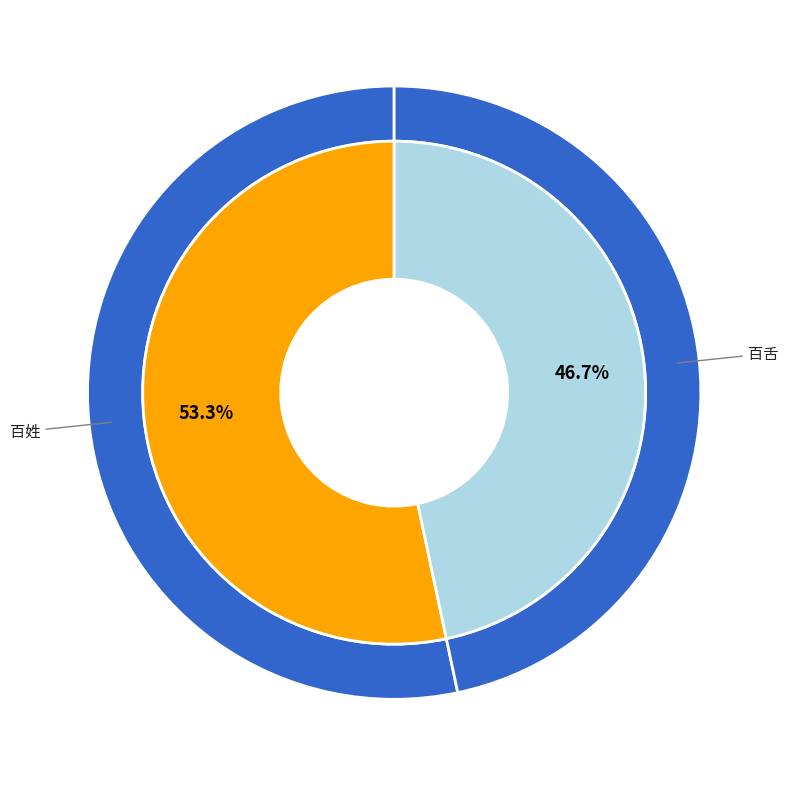

Count the number of slices in the pie.

2